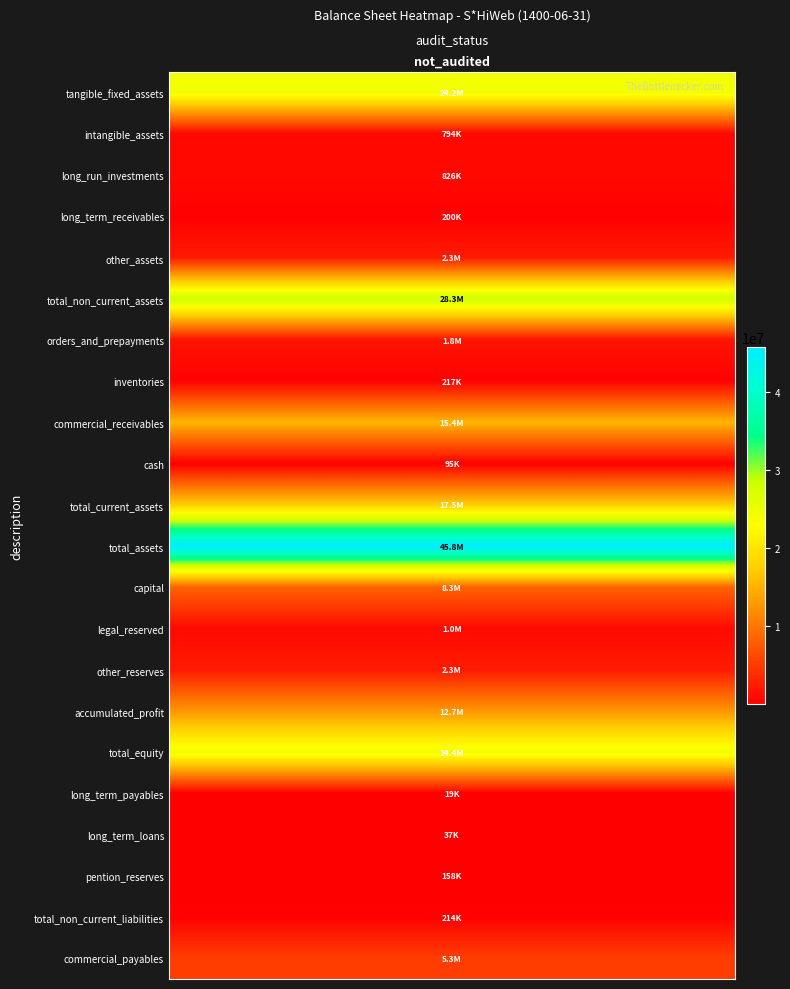

The chart shows a value of 95071 at cash. True or false?

True